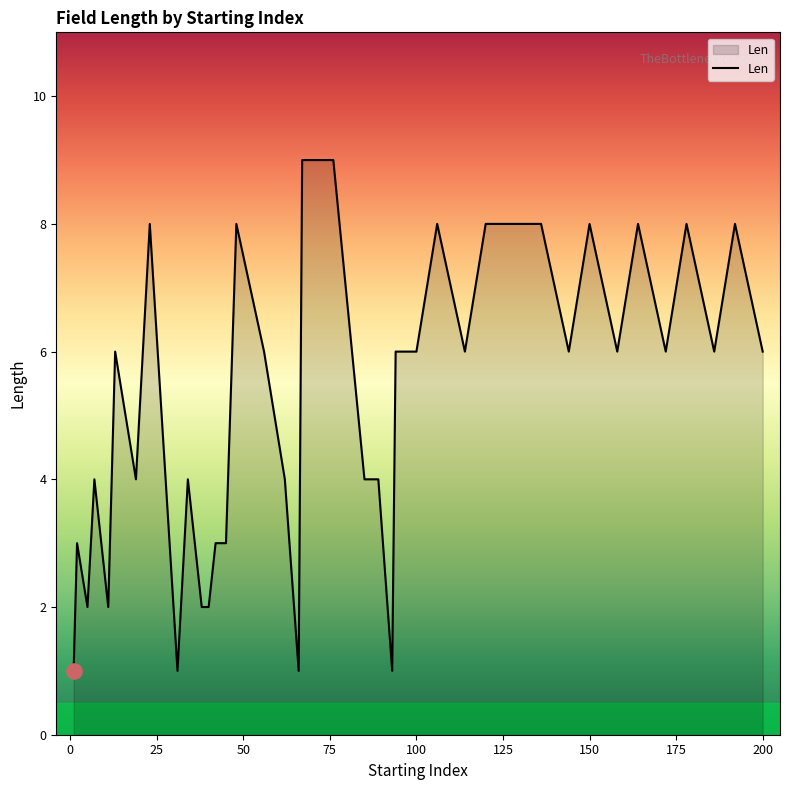

What is the difference between the maximum and minimum values?

8